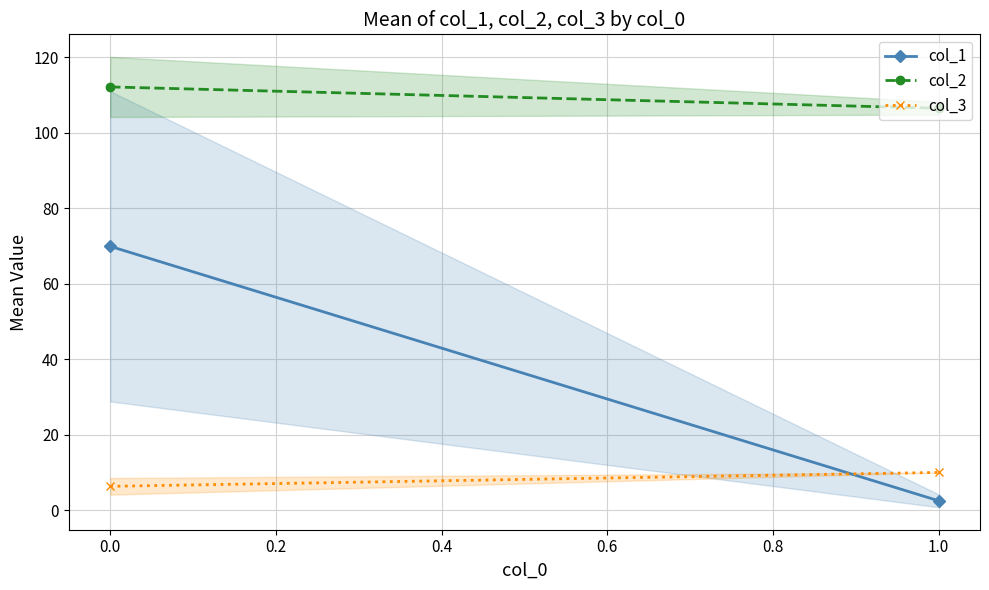

Between 0.0 and 1.0, which series saw the biggest shift?

col_1